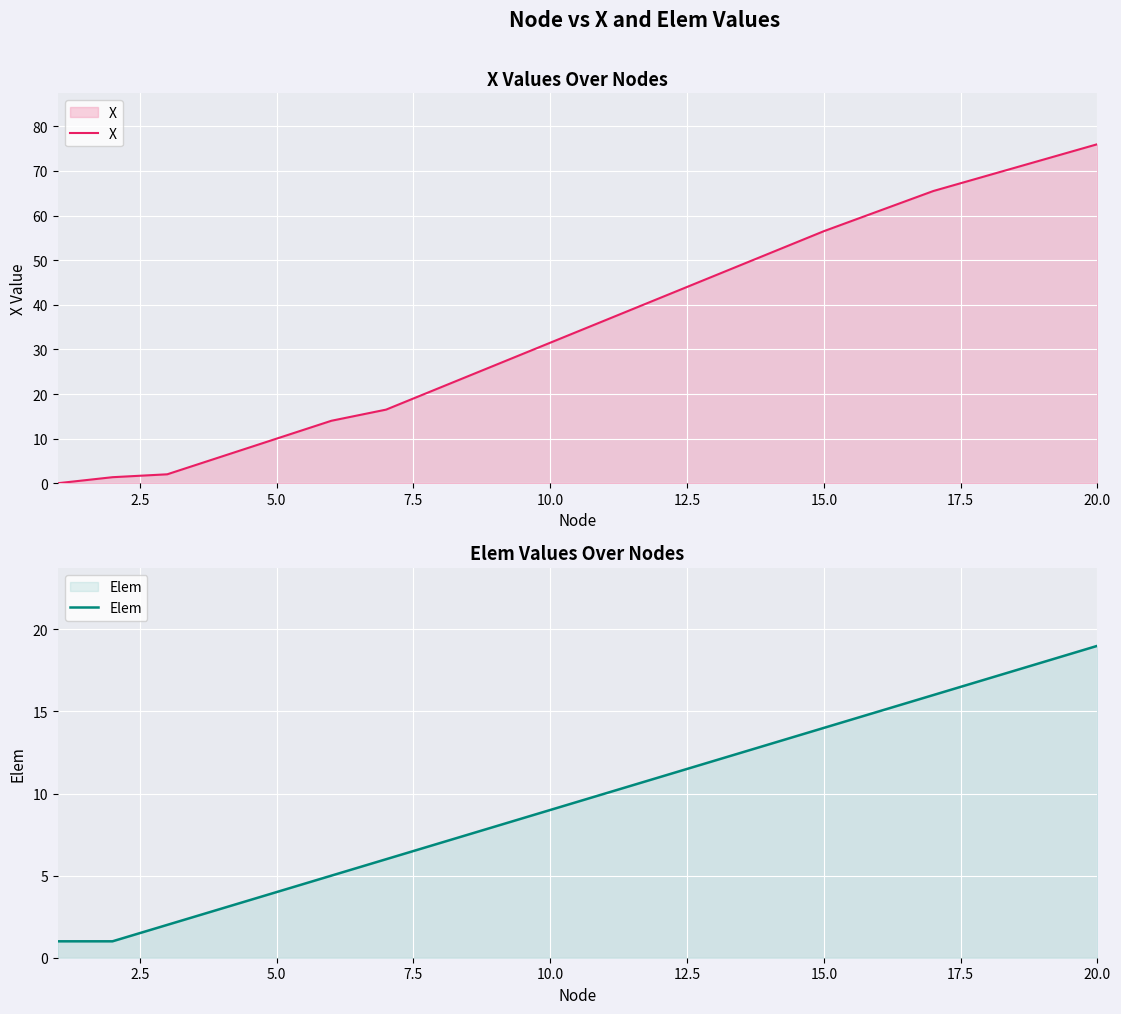

What is the maximum value for X?

76.0